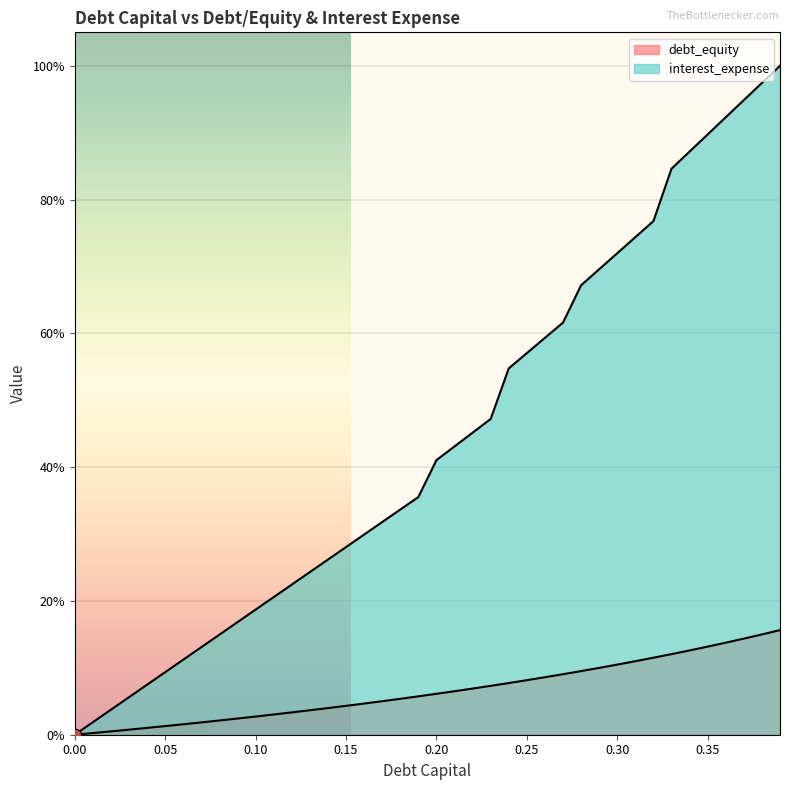

At which category is the sum across all series the highest?

0.39